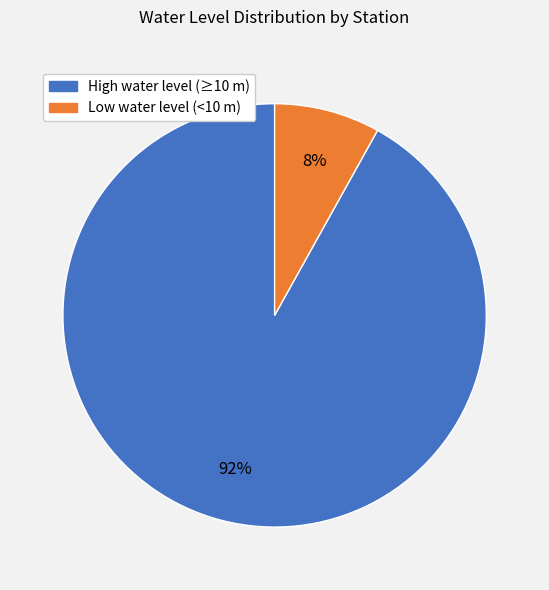

Is there any slice that represents more than half of the pie?

Yes